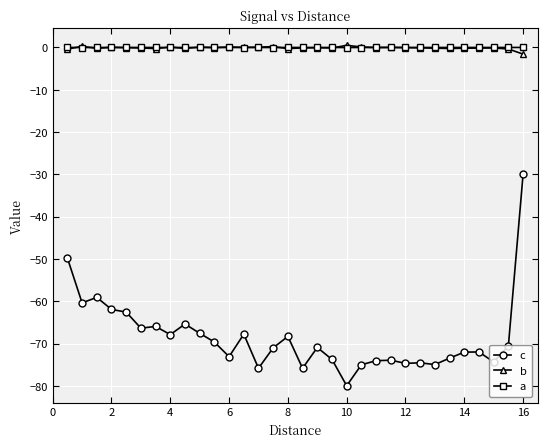

What is the minimum value shown in the chart?

-80.0